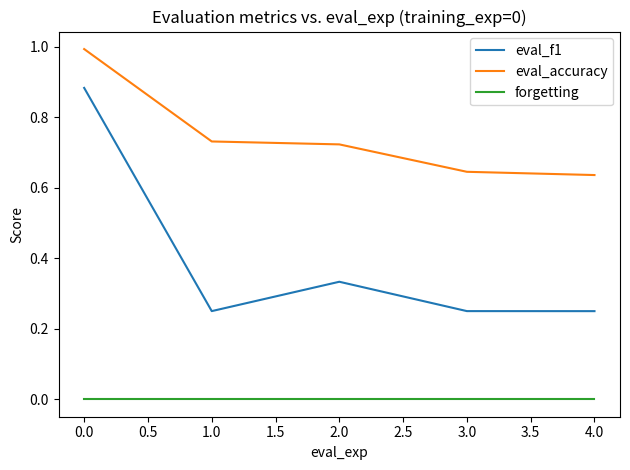

What is the difference between the maximum and minimum values in the eval_accuracy series?

0.4